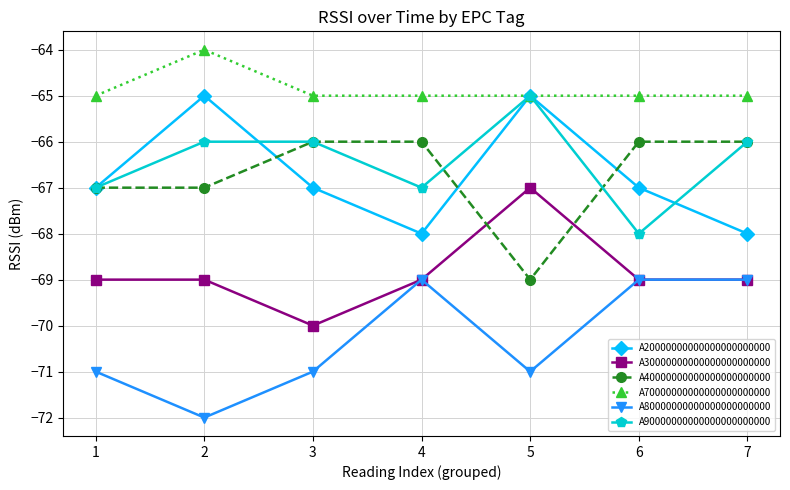

True or false: A40000000000000000000000 has more than 2 points higher than both neighbors.

False